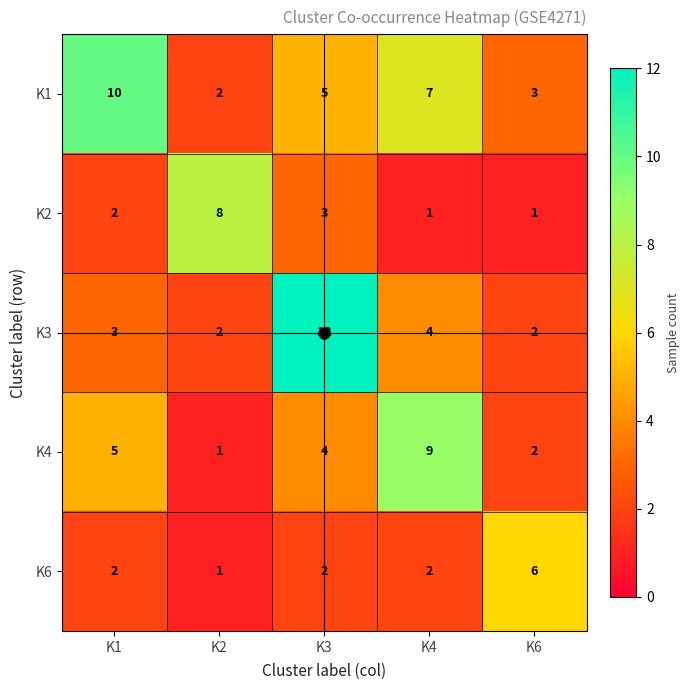

What is the smallest value displayed?

1